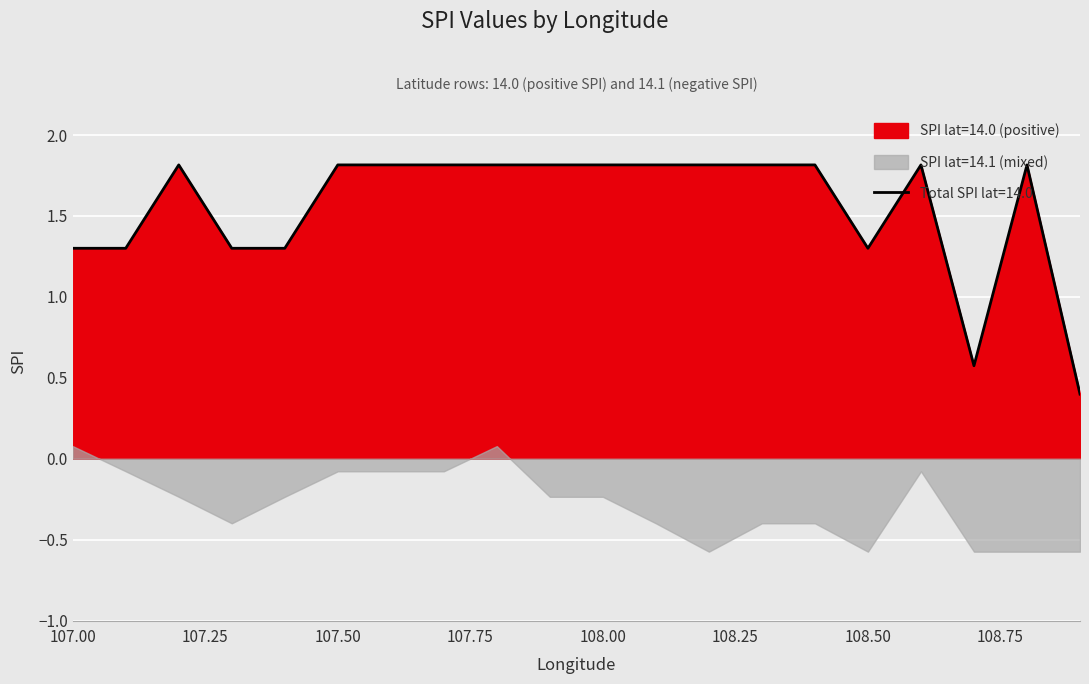

Reading left to right, transcribe all the data shown in this chart.

Mean SPI (positive): 1.3	1.3	1.8	1.3	1.3	1.8	1.8	1.8	1.8	1.8	1.8	1.8	1.8	1.8	1.8	1.3	1.8	0.6	1.8	0.4
Mean SPI (negative): 0.1	-0.1	-0.2	-0.4	-0.2	-0.1	-0.1	-0.1	0.1	-0.2	-0.2	-0.4	-0.6	-0.4	-0.4	-0.6	-0.1	-0.6	-0.6	-0.6
Total SPI: 1.3	1.3	1.8	1.3	1.3	1.8	1.8	1.8	1.8	1.8	1.8	1.8	1.8	1.8	1.8	1.3	1.8	0.6	1.8	0.4